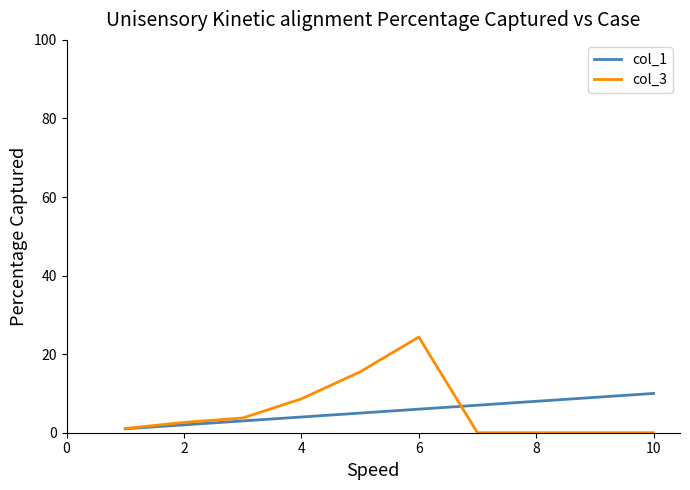

True or false: col_3 and col_1 intersect in this chart.

True